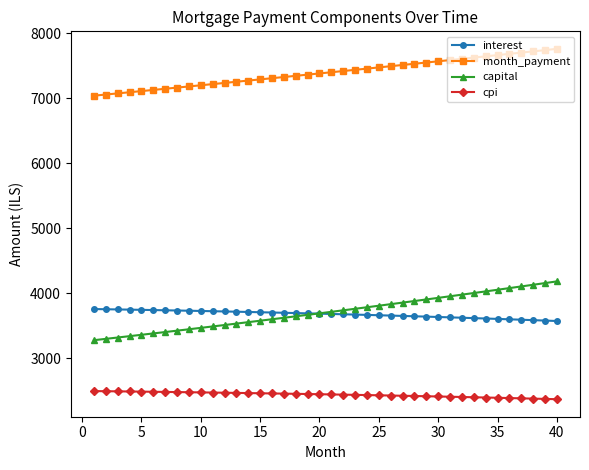

What is the maximum value shown in the chart?

7760.1